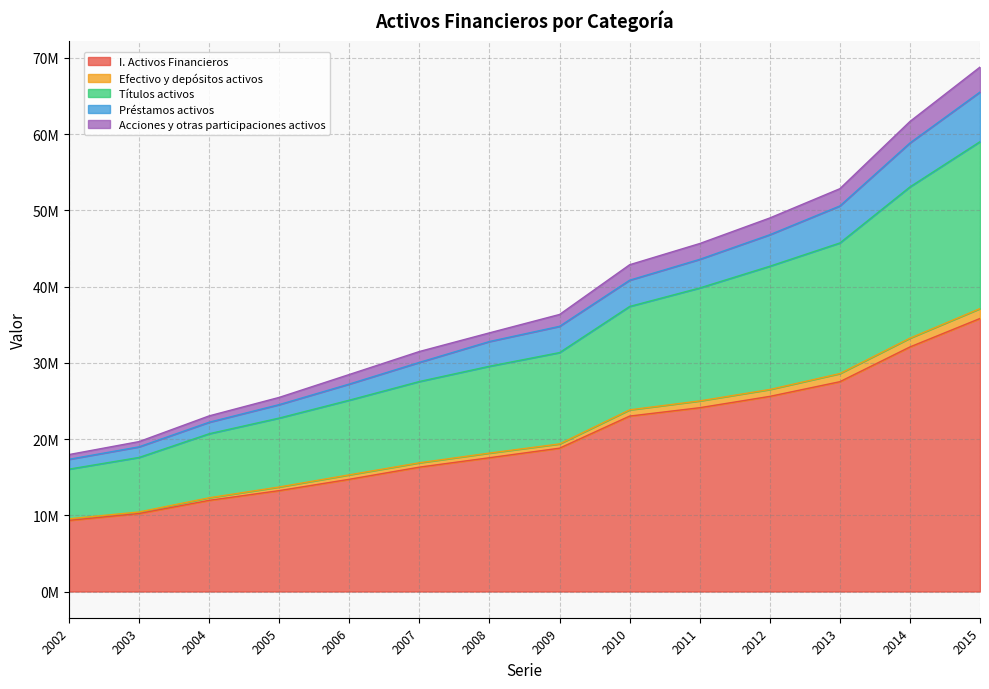

True or false: Títulos activos and Acciones y otras participaciones activos intersect in this chart.

False